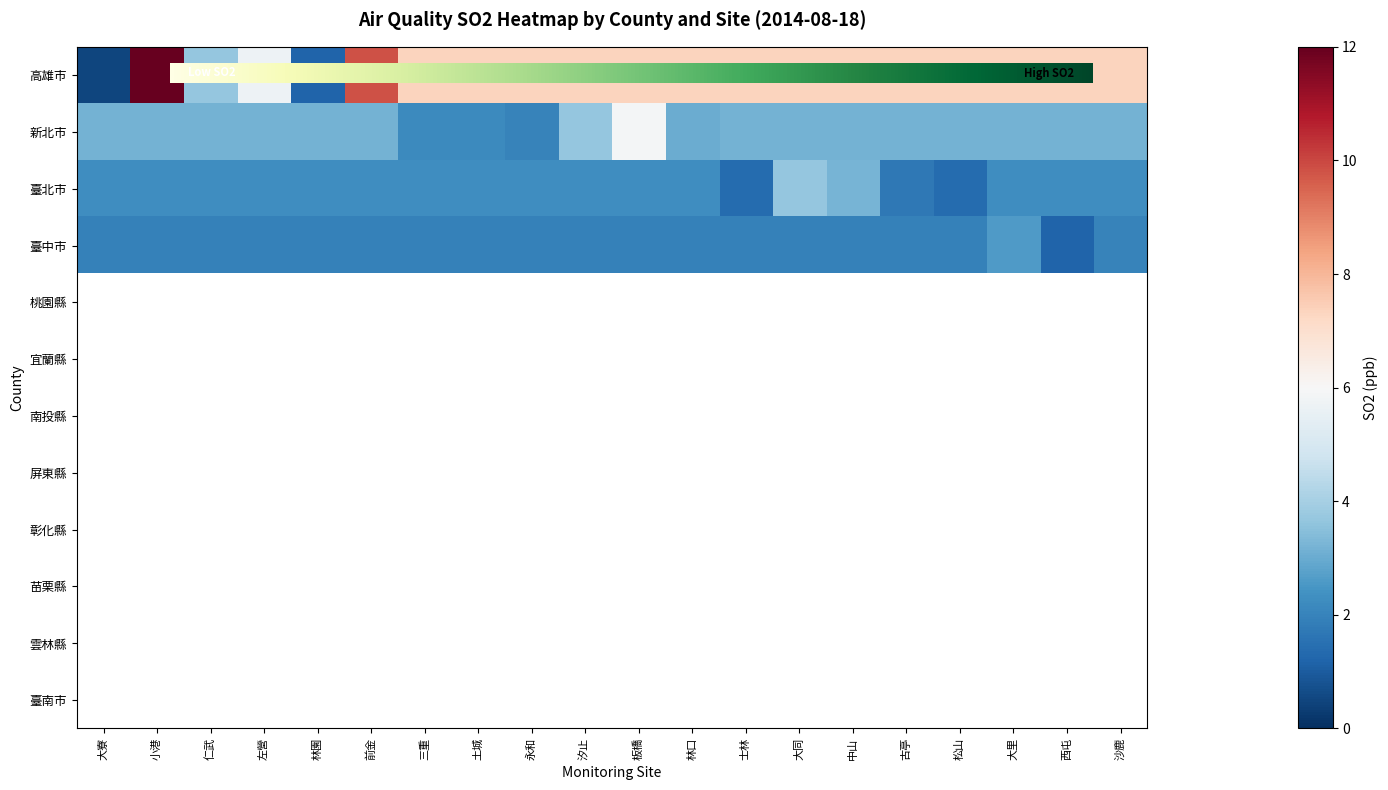

Which series has the largest range (max minus min)?

高雄市